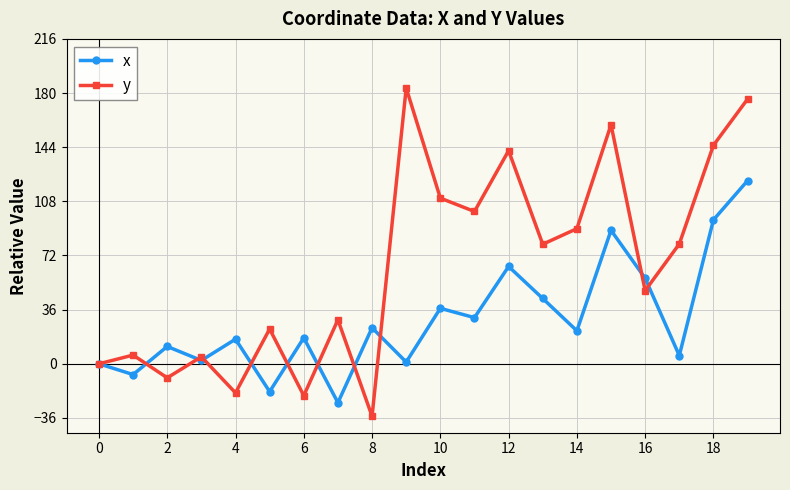

Which series has the widest spread of values?

y